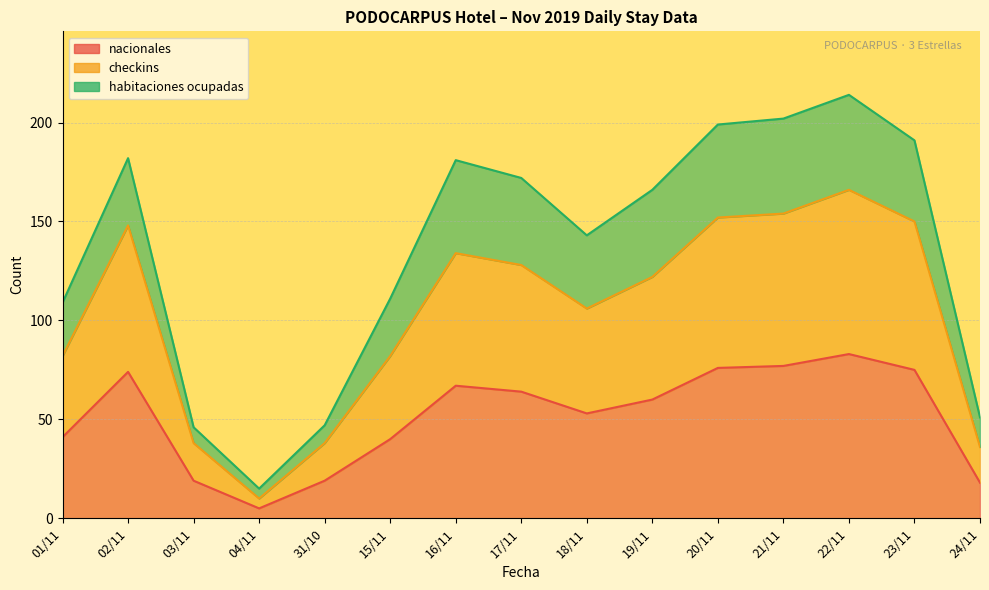

Which series has the largest total across all categories?

checkins